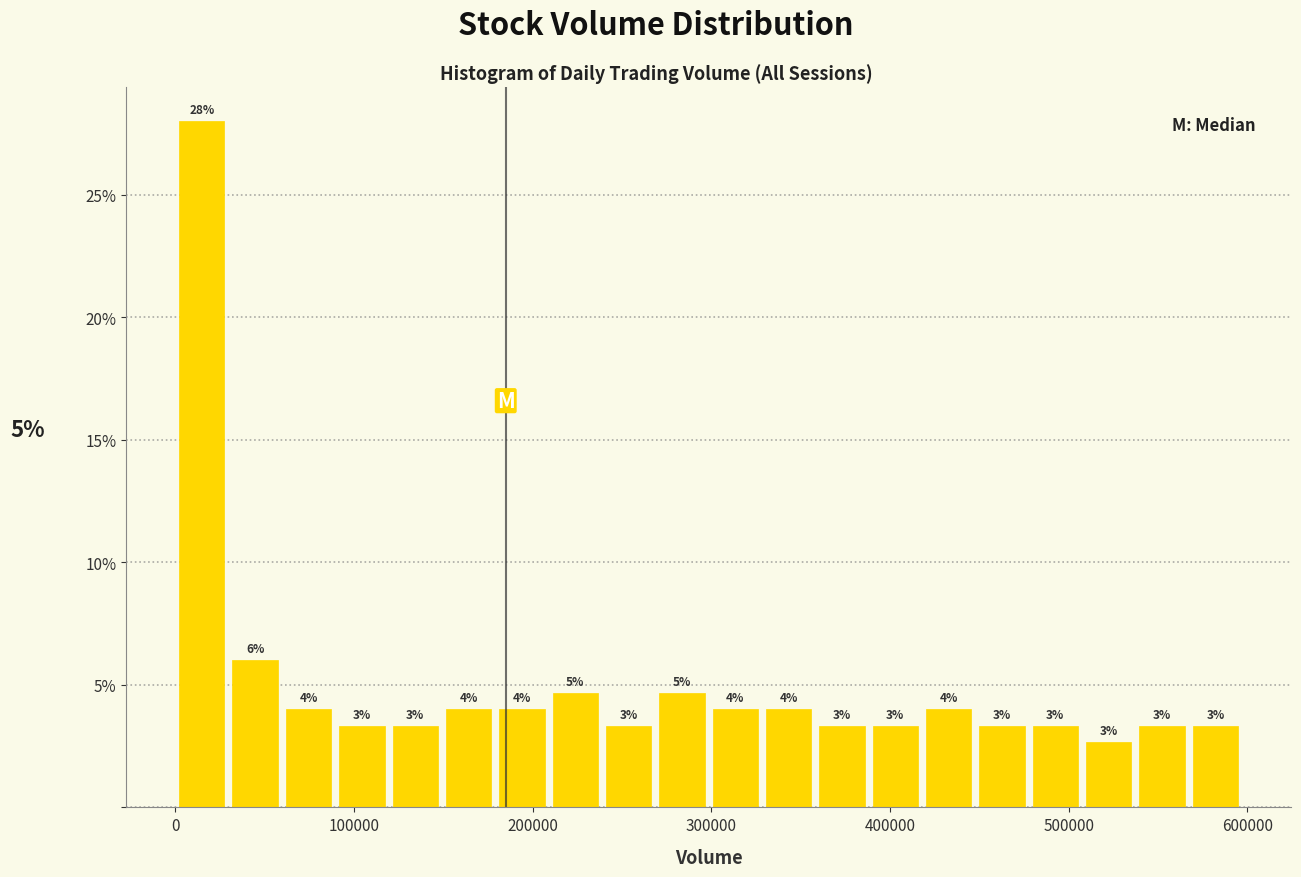

Around what value on the x-axis is the tallest bar? Give the approximate position of its centre, as read against the axis.

10000